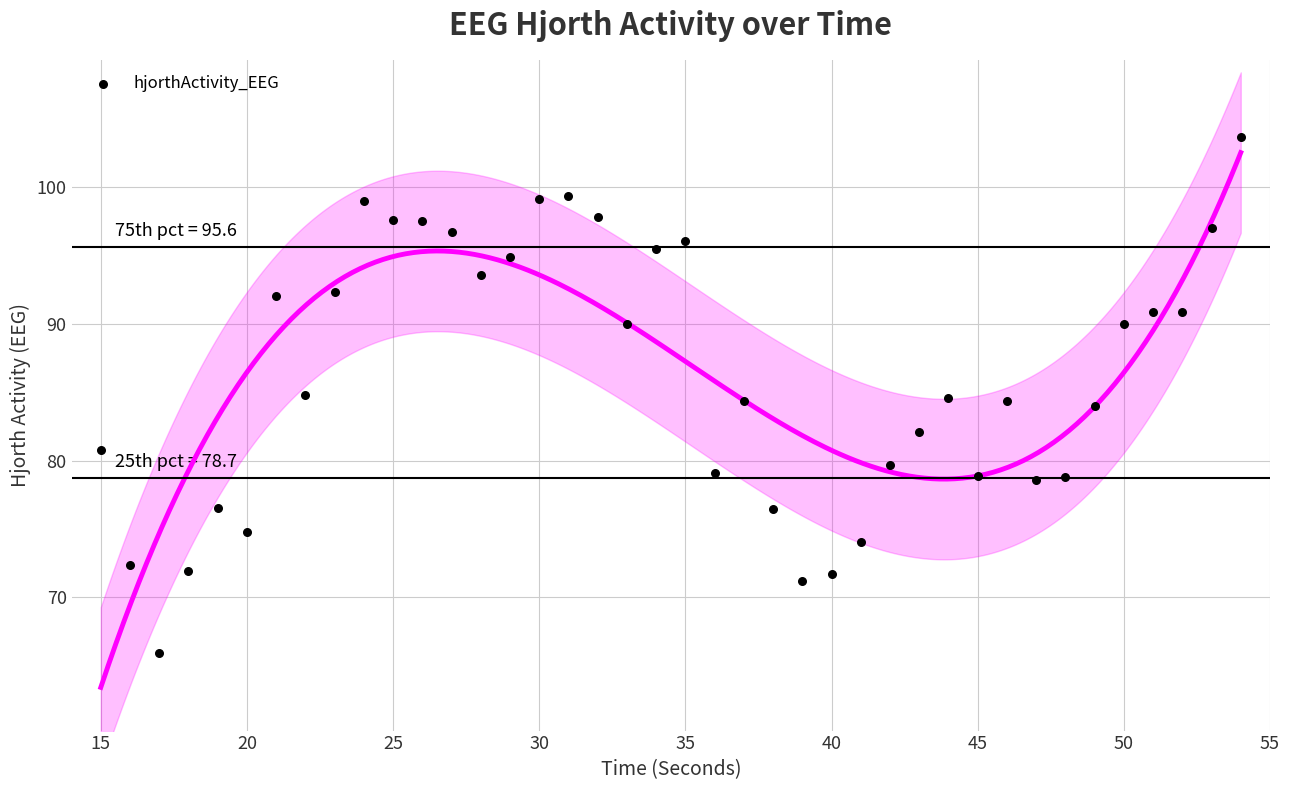

What is the range of Y values (max minus min)?

37.7